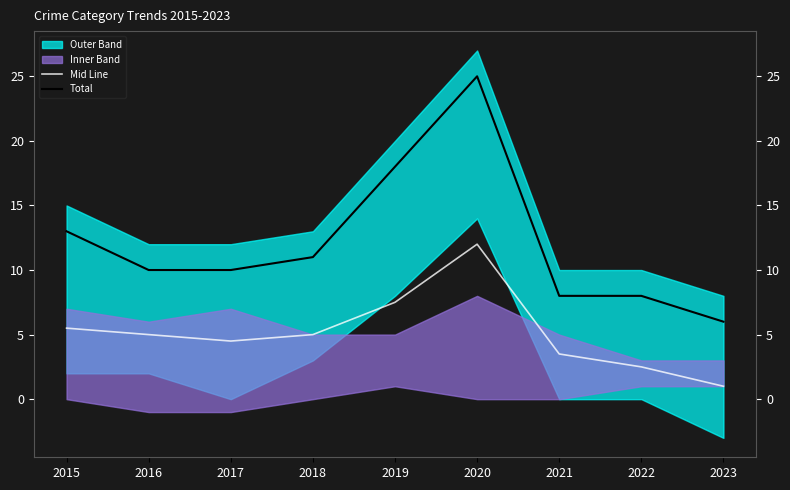

Reading right to left, what are all the values shown in this chart?

Mid Line: 2023=1.0	2022=2.5	2021=3.5	2020=12.0	2019=7.5	2018=5.0	2017=4.5	2016=5.0	2015=5.5
Total: 2023=6.0	2022=8.0	2021=8.0	2020=25.0	2019=18.0	2018=11.0	2017=10.0	2016=10.0	2015=13.0